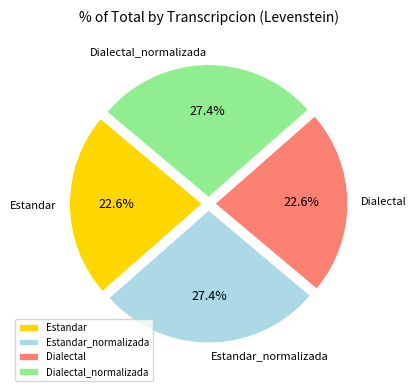

To the nearest percent, what is the combined percentage of Dialectal_normalizada and Estandar?

50%